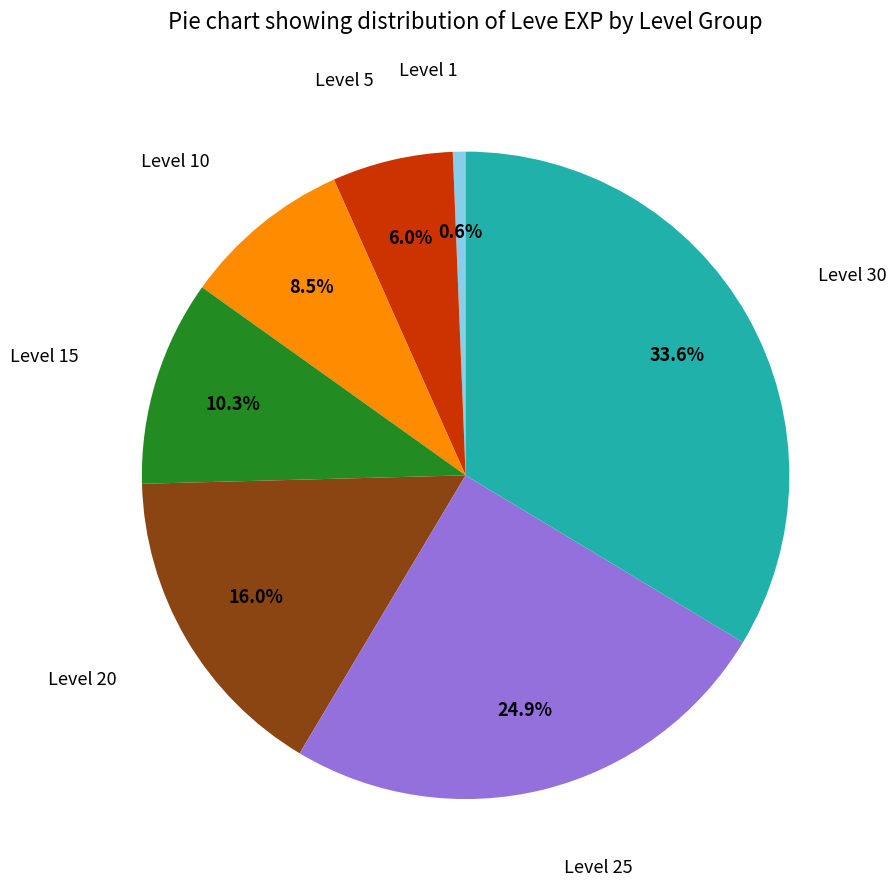

Does any single category account for the majority?

No